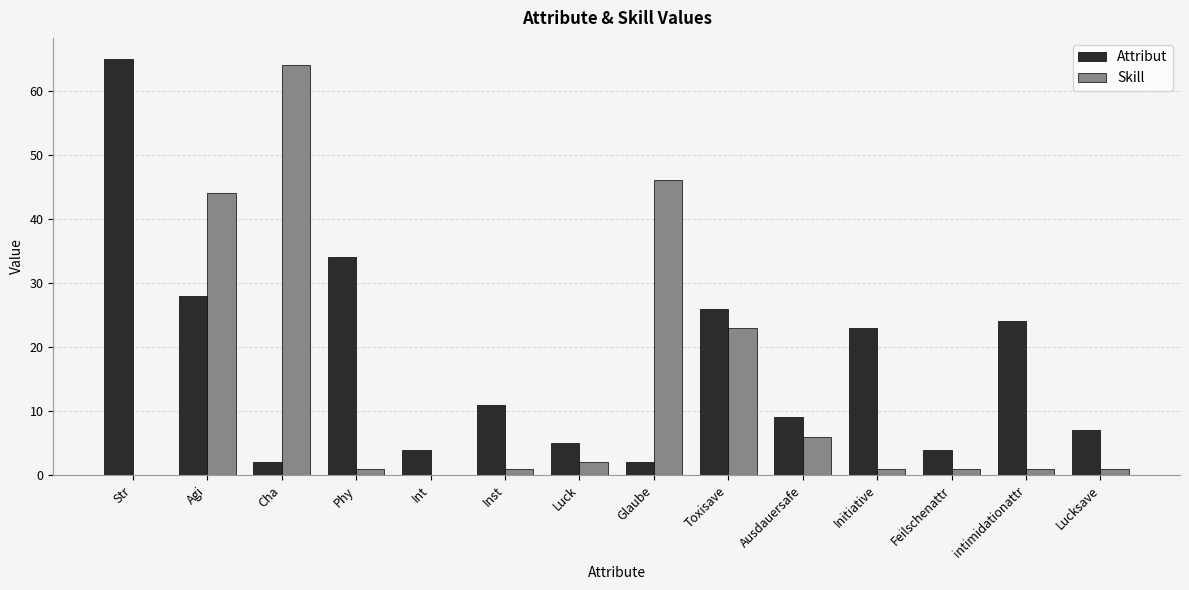

What is the sum of the Skill values at Initiative and intimidationattr?

2